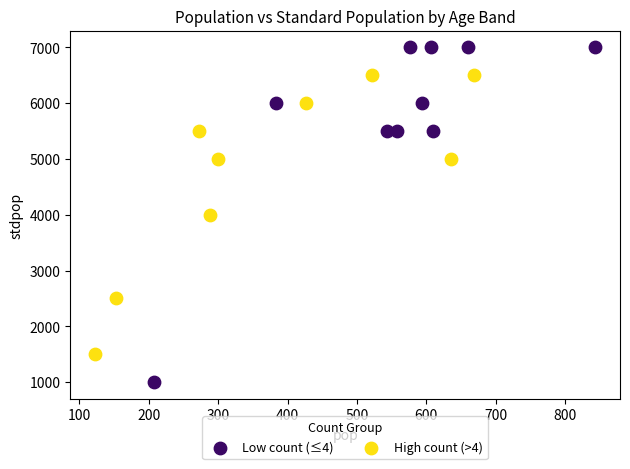

Which series contains the lowest Y value?

Low count (≤4)